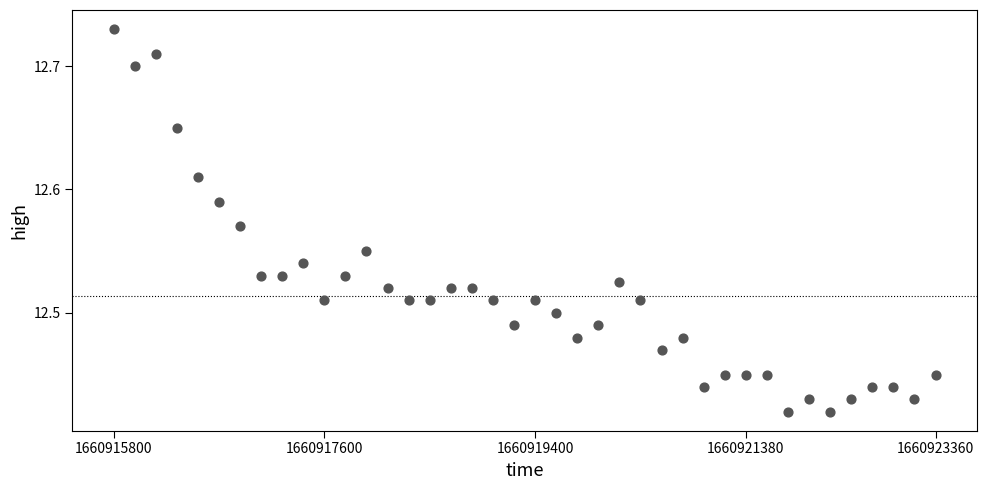

What is the range of Y values (max minus min)?

0.3